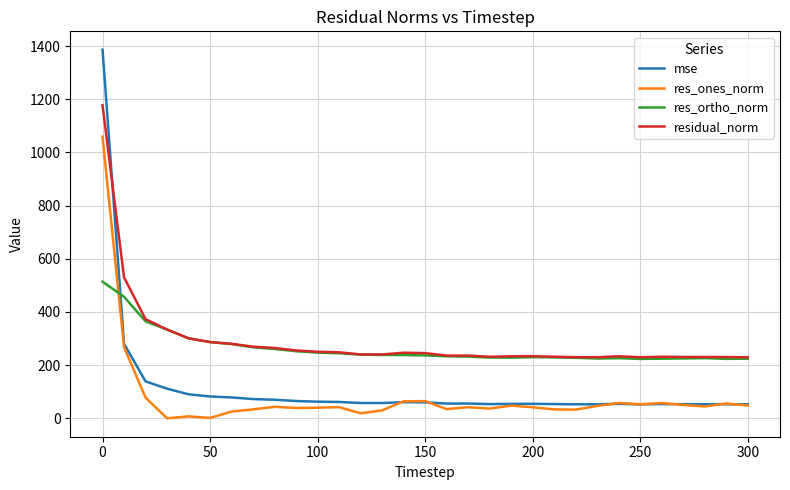

What is the maximum value shown in the chart?

1386.0